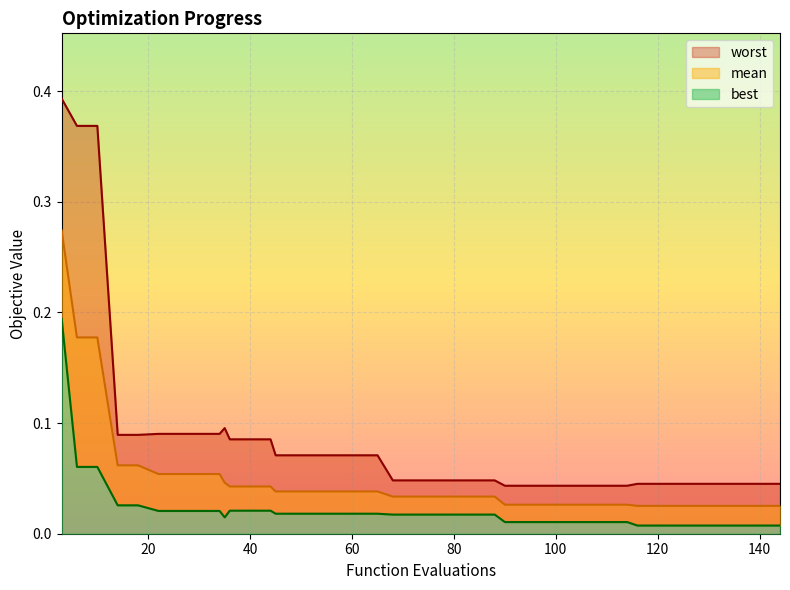

Is the value of best at 18 greater than the value of mean at 76?

No